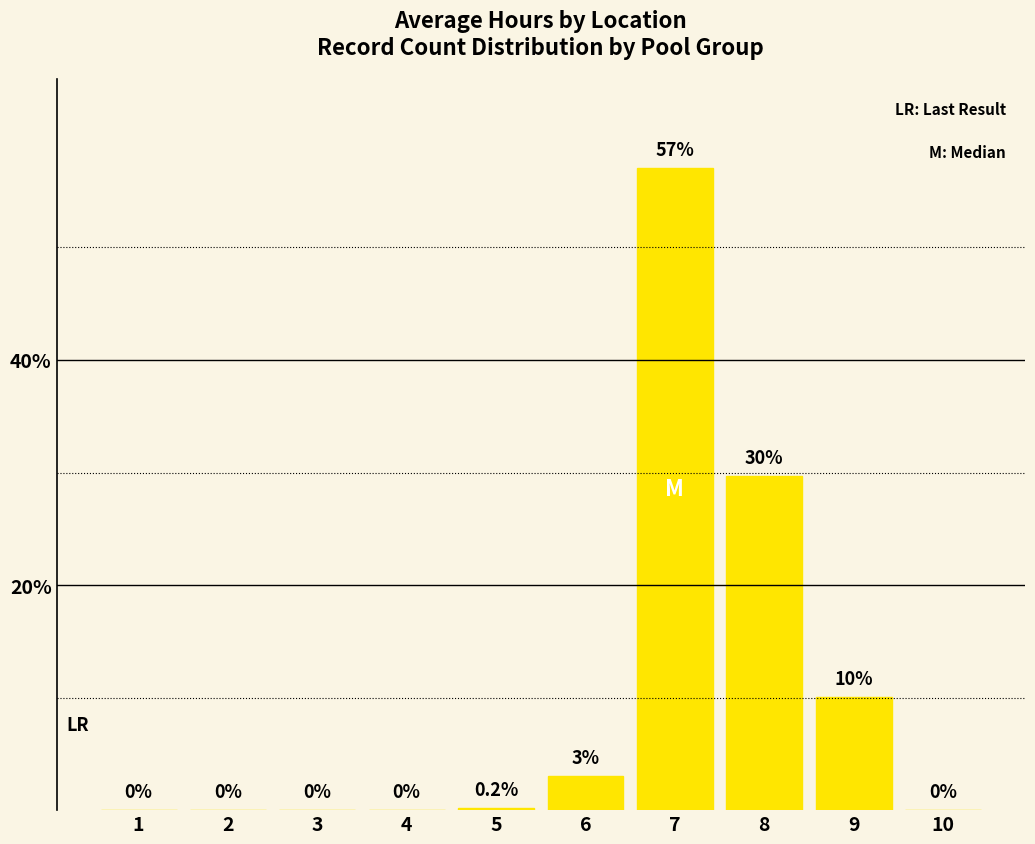

What is the greatest value displayed?

57.1